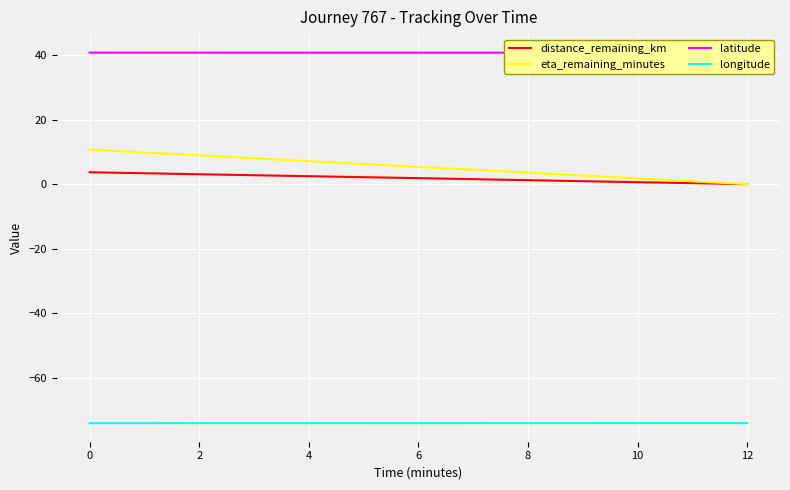

True or false: longitude and eta_remaining_minutes intersect in this chart.

False